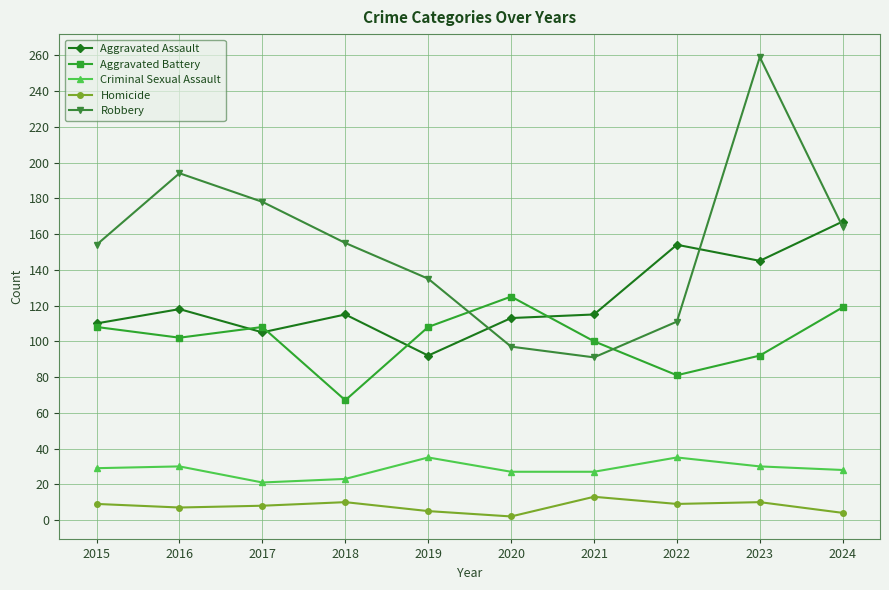

How many data points in Homicide are less than 9?

5